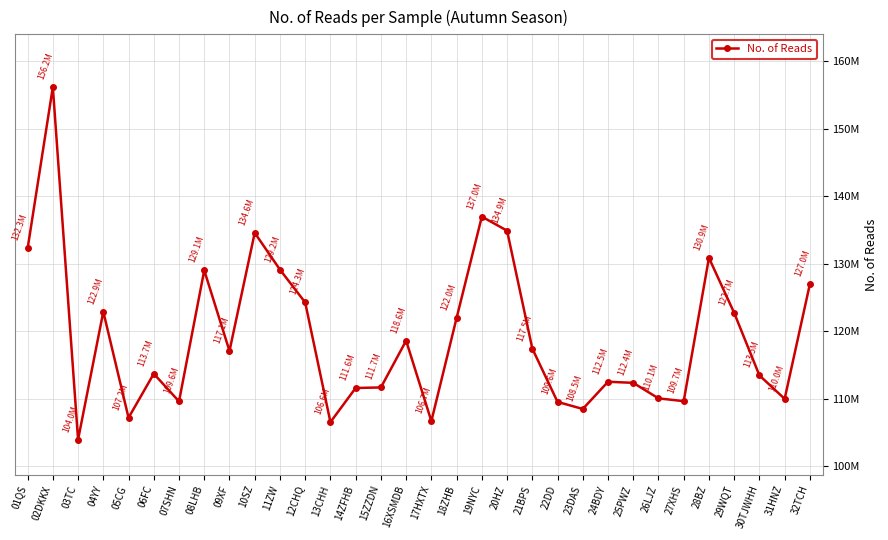

Does the chart have visible grid lines?

Yes